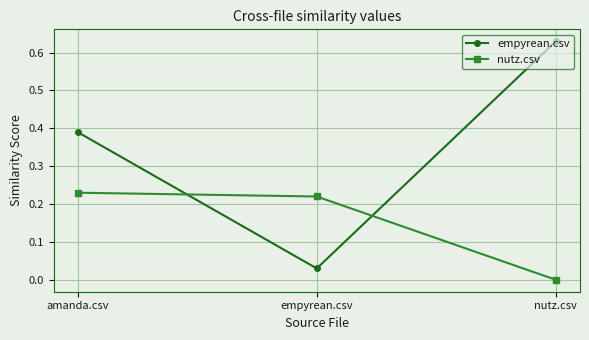

What is the sum of the empyrean.csv values at empyrean.csv and nutz.csv?

0.7